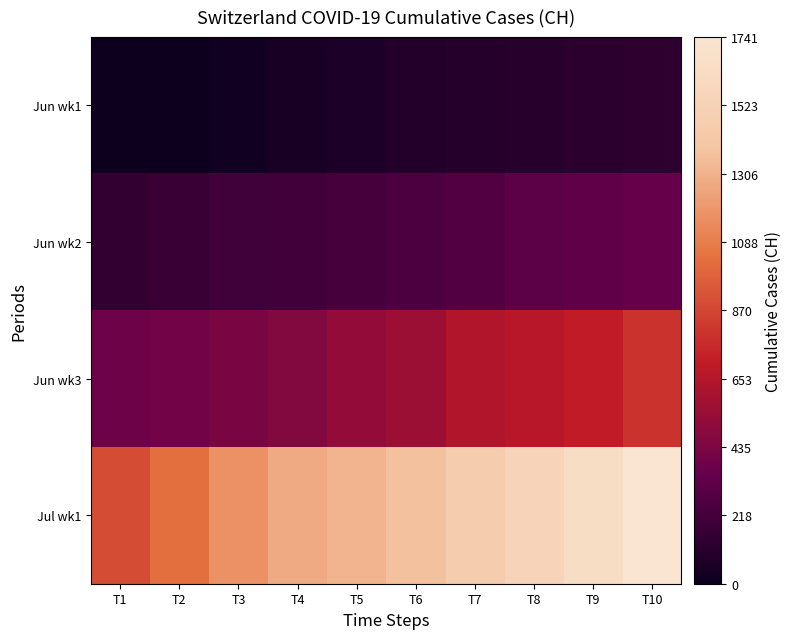

Between T2 and T4, which series saw the biggest shift?

Jul wk1